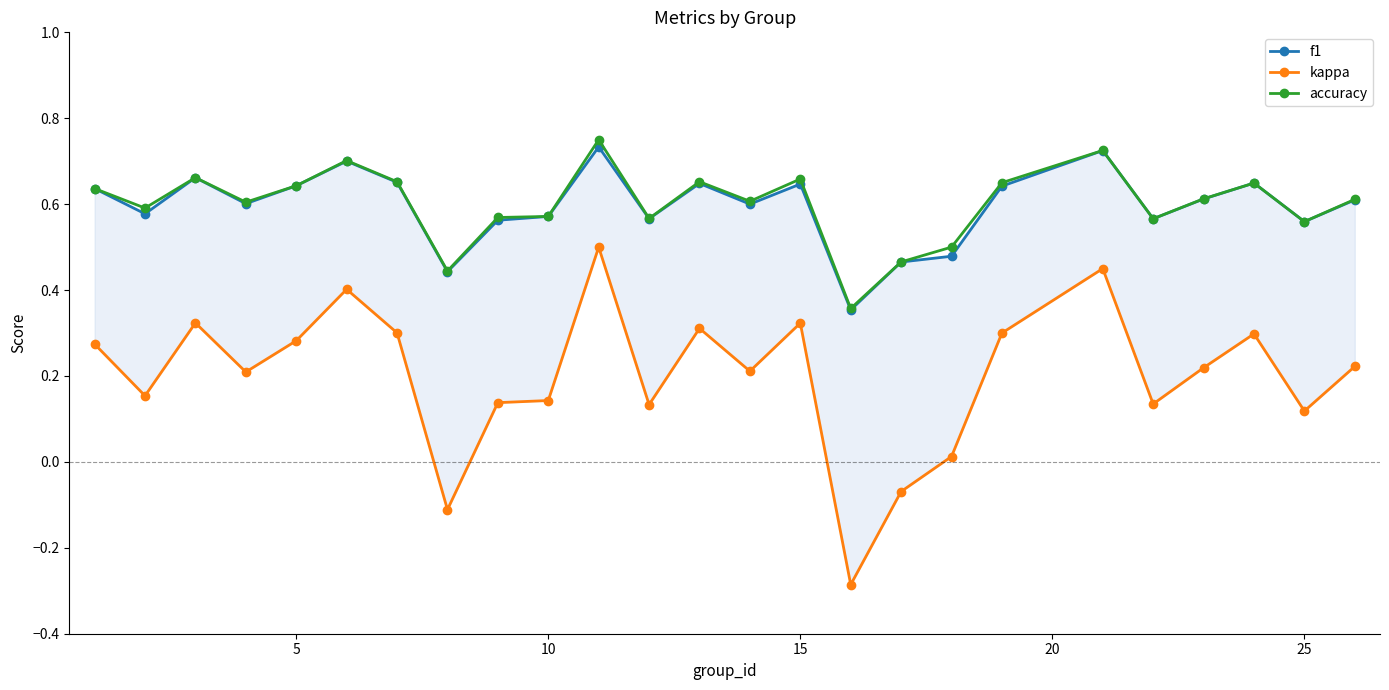

Count the accuracy values in the range 0 to 1.

25